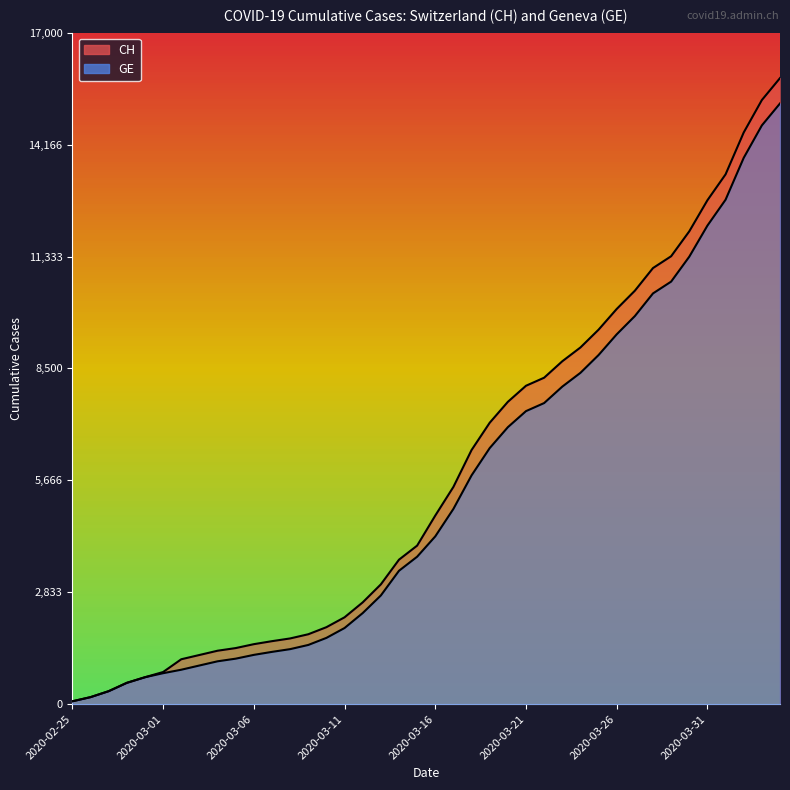

Reading right to left, what are all the values shown in this chart?

CH: 15850	15294	14473	13413	12758	11971	11340	11041	10467	10005	9481	9030	8681	8265	8061	7654	7125	6434	5501	4775	4014	3658	3033	2577	2199	1949	1770	1664	1595	1519	1420	1353	1245	1137	814	682	540	329	178	73
GE: 15208	14652	13831	12771	12116	11329	10698	10399	9825	9363	8839	8388	8039	7623	7419	7012	6483	5792	4944	4248	3733	3377	2752	2306	1928	1678	1499	1393	1324	1248	1152	1085	979	872	784	682	540	329	178	73